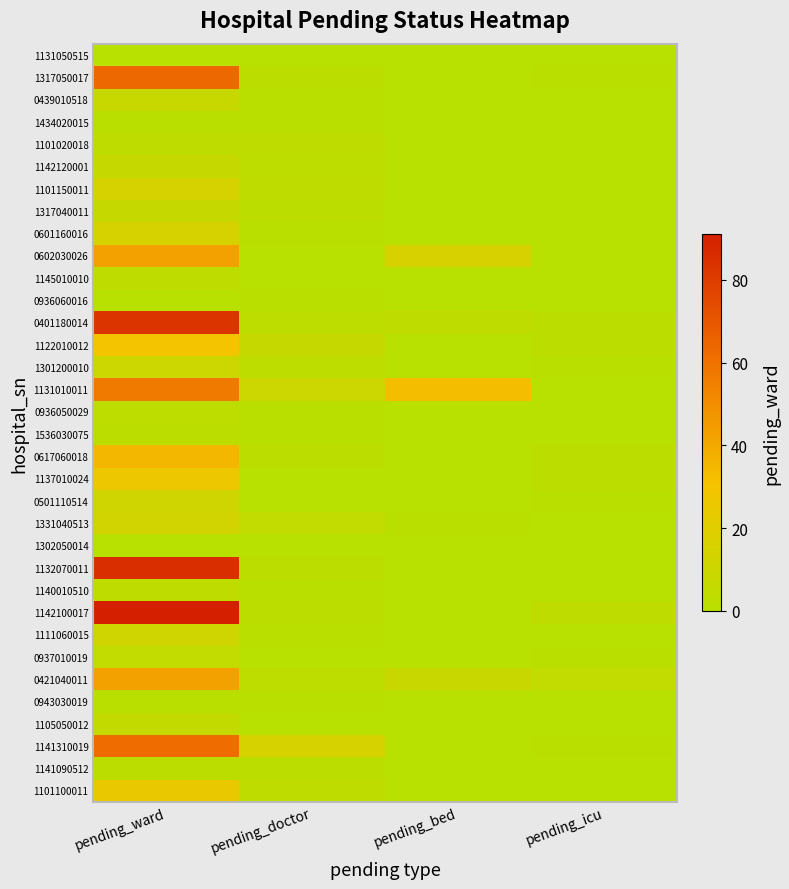

How many data points does each series have?

4